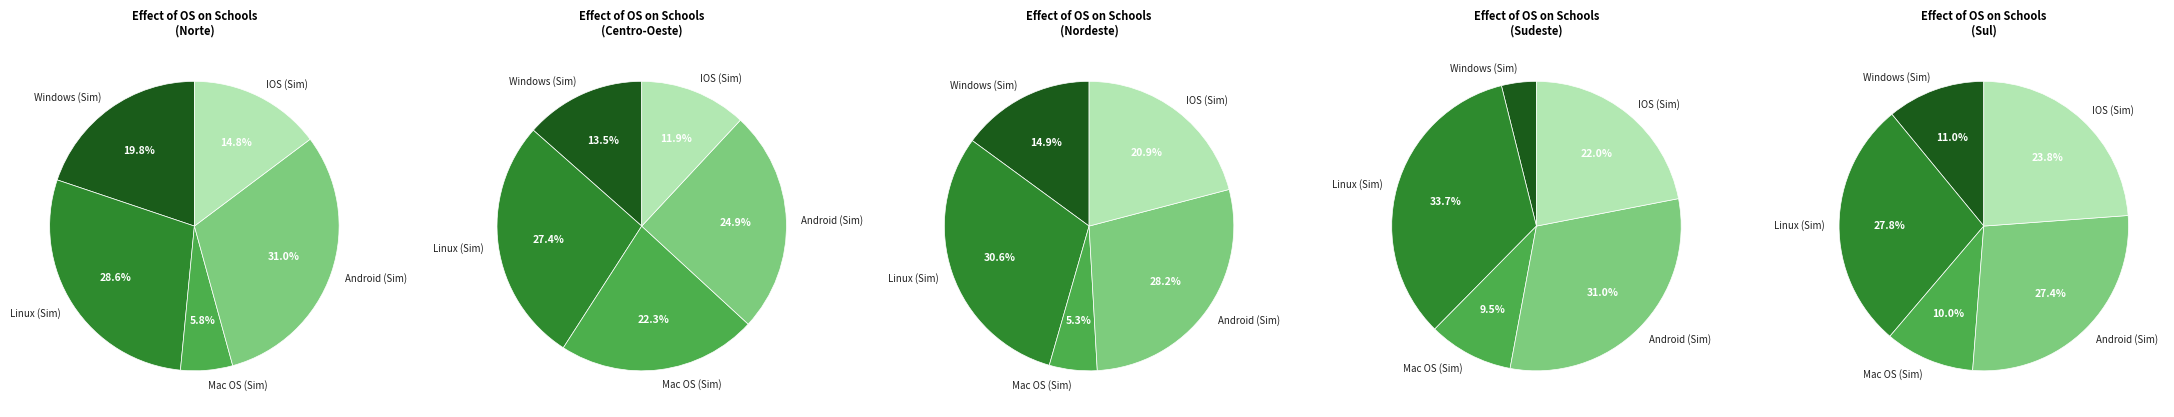

How much of the chart is everything except Nordeste?

83.2%